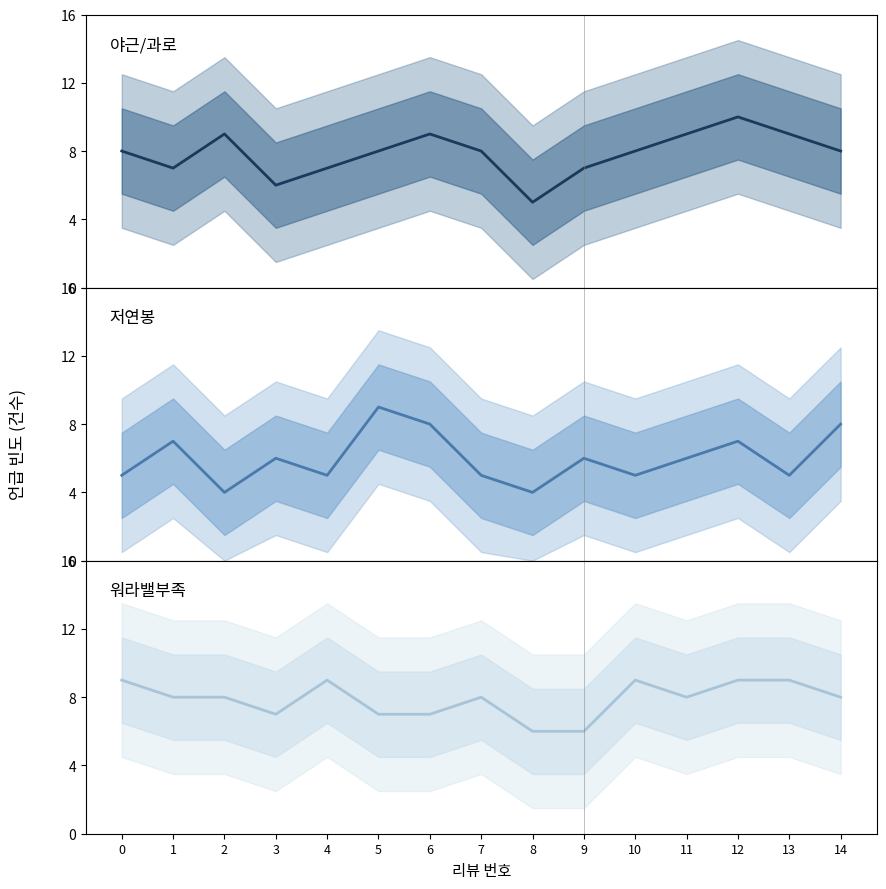

What is the average value of the 워라밸부족 series?

8